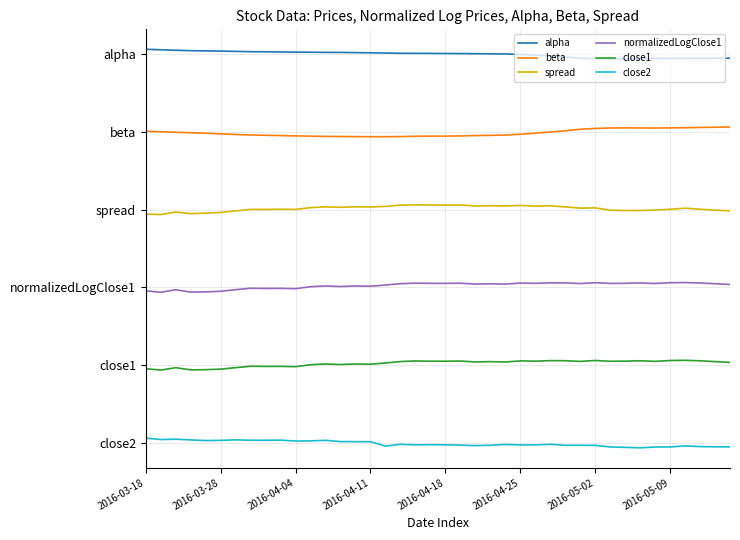

Is this an area chart (filled region under the line)?

No